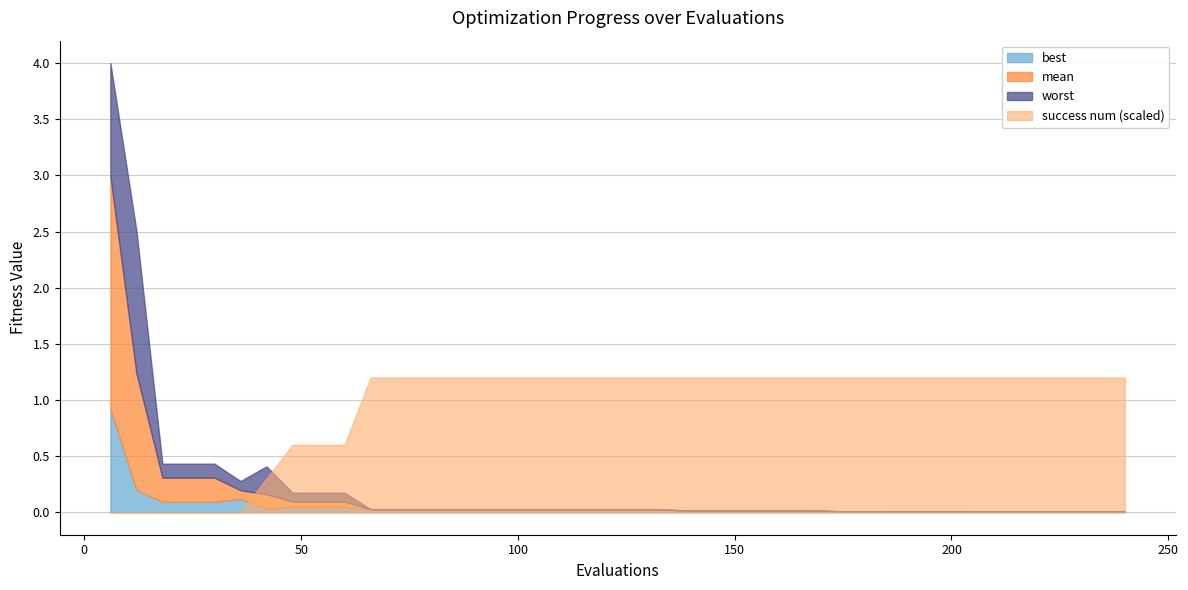

True or false: best and worst intersect in this chart.

False